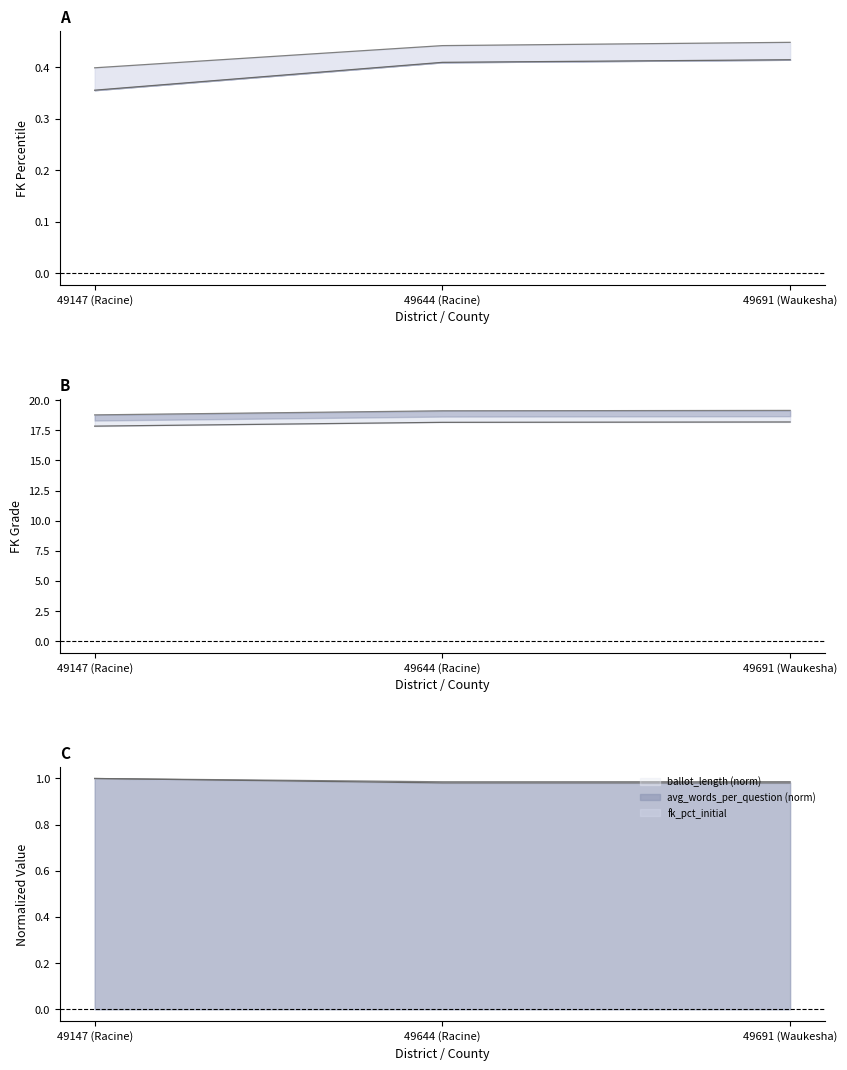

True or false: avg_words_per_question has a value of 0.4 at 49644 (Racine).

False